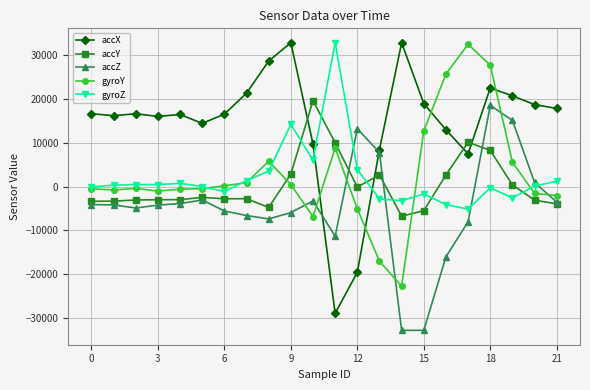

At how many categories does at least one series exceed 4858?

22